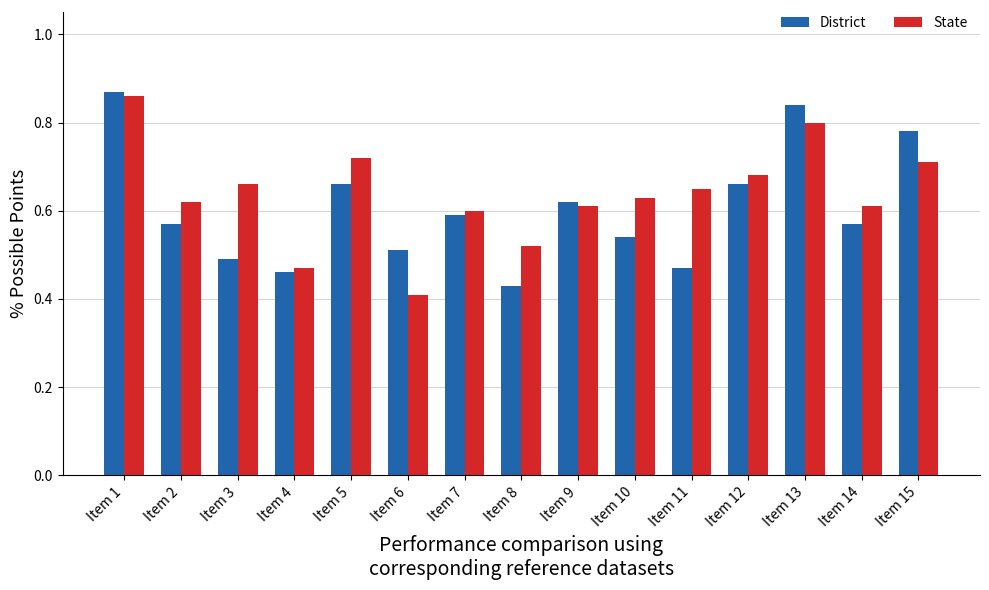

Which series changed the most between Item 11 and Item 15?

District